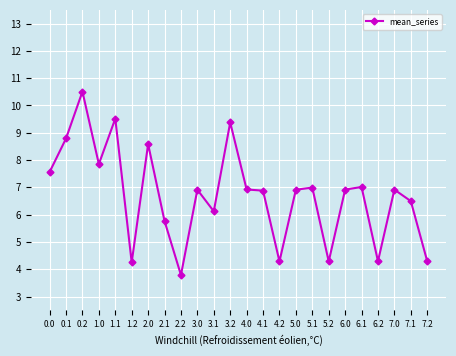

What is the smallest value displayed?

3.8